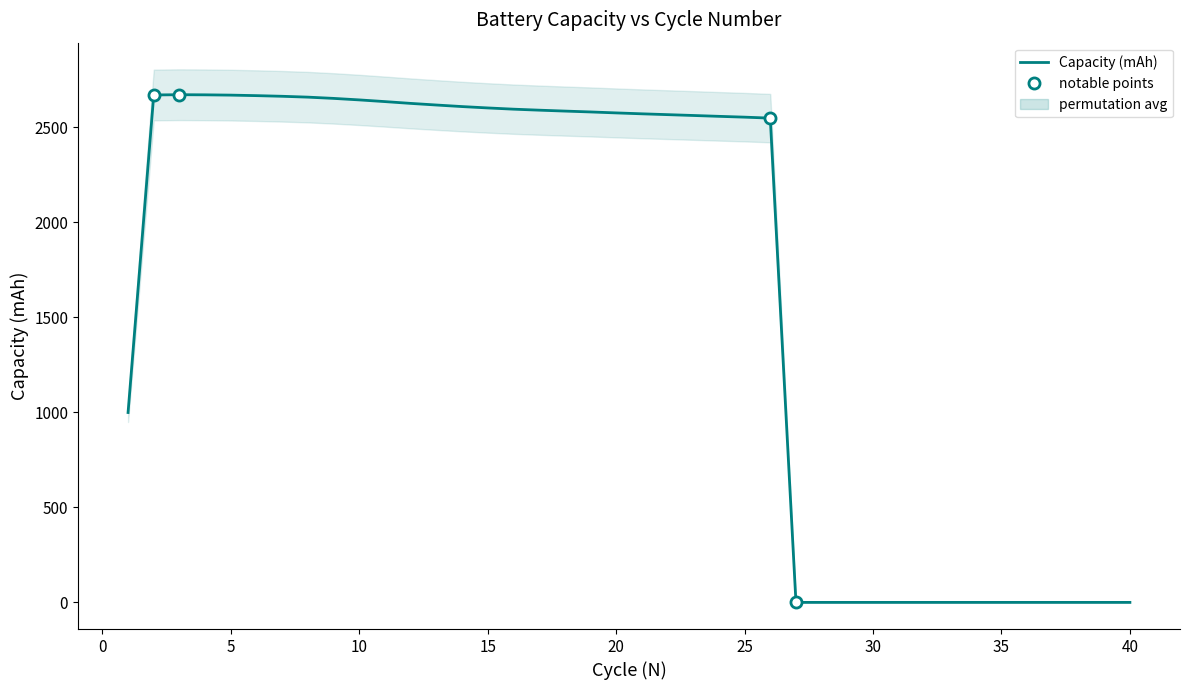

What is the maximum value shown in the chart?

2671.9